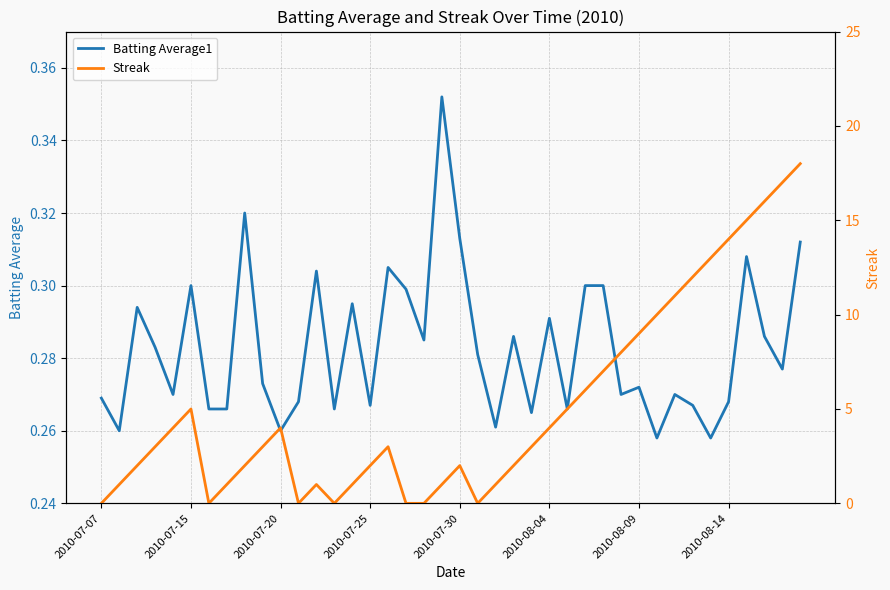

Which series changed the most between 19 and 33?

Streak